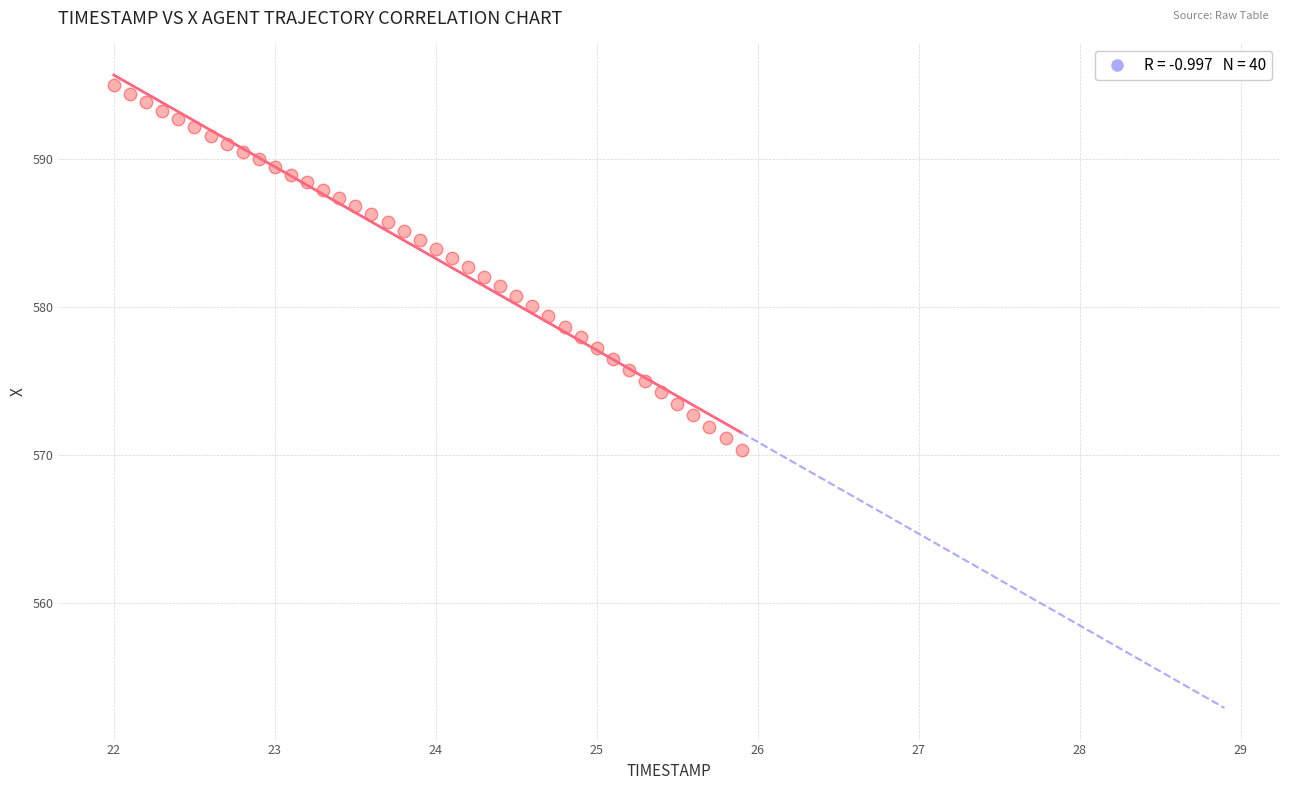

What is the range of X values (max minus min)?

3.9